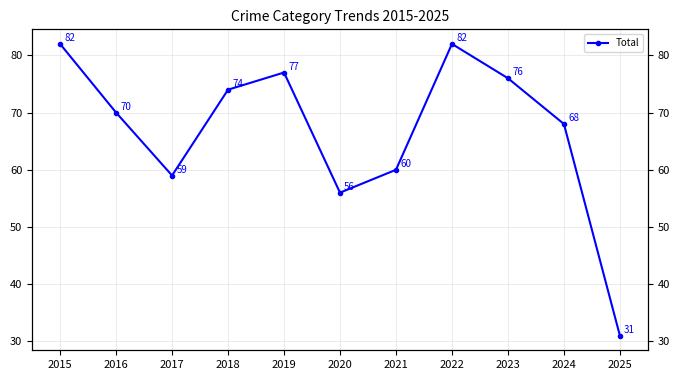

At which label is the value closest to 56?

2020